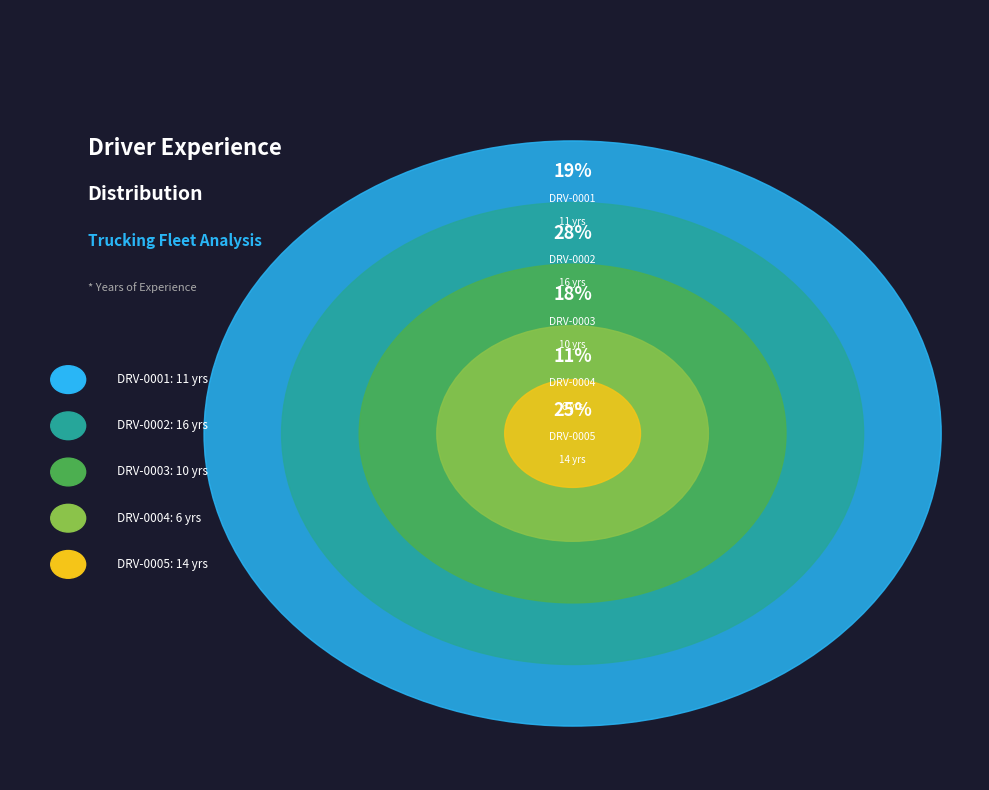

Combined, what portion of the pie is DRV-0004 and DRV-0002?

38.6%